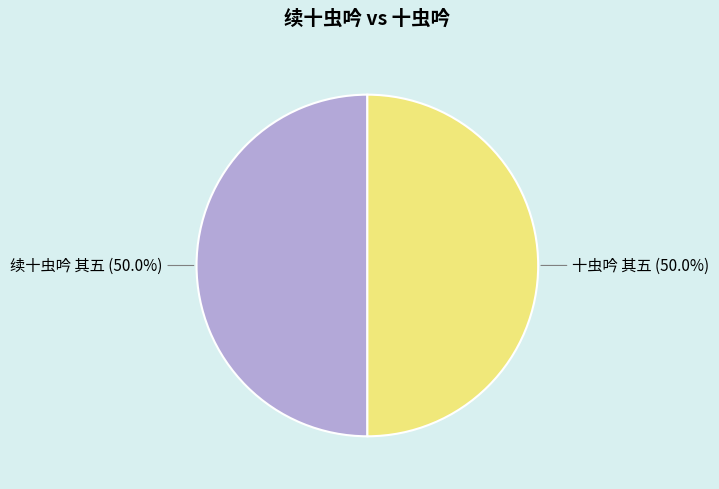

True or false: 续十虫吟 其五 accounts for 50% of the total.

True